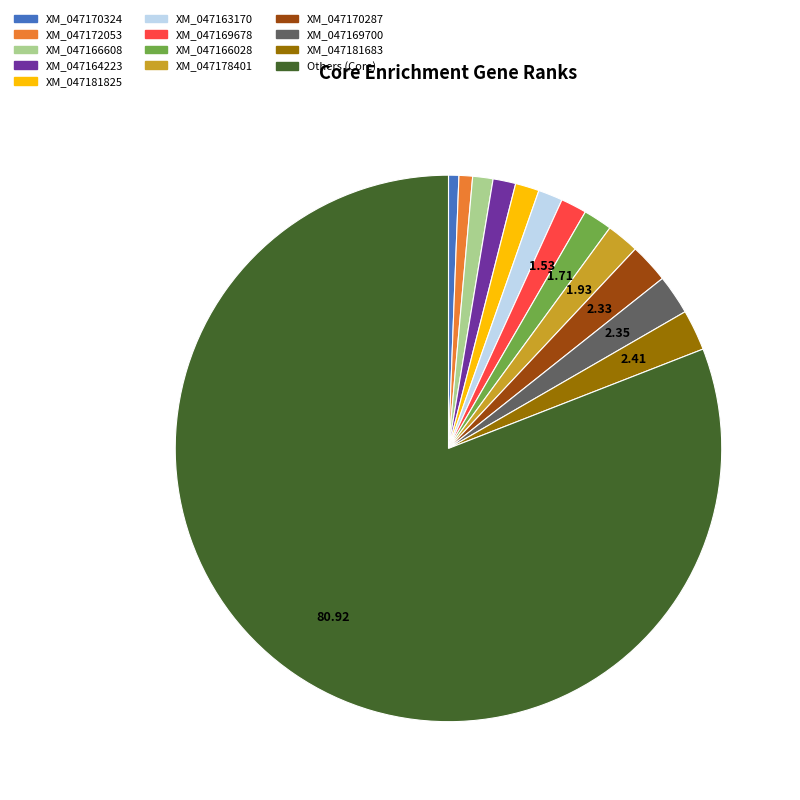

Is the sum of XM_047166028 and XM_047169700 greater than half?

No